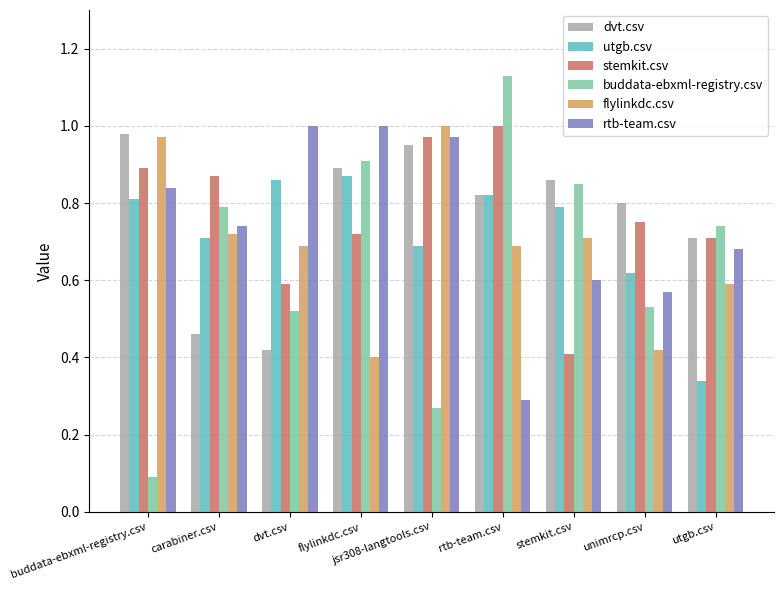

What position from the left is unimrcp.csv?

8